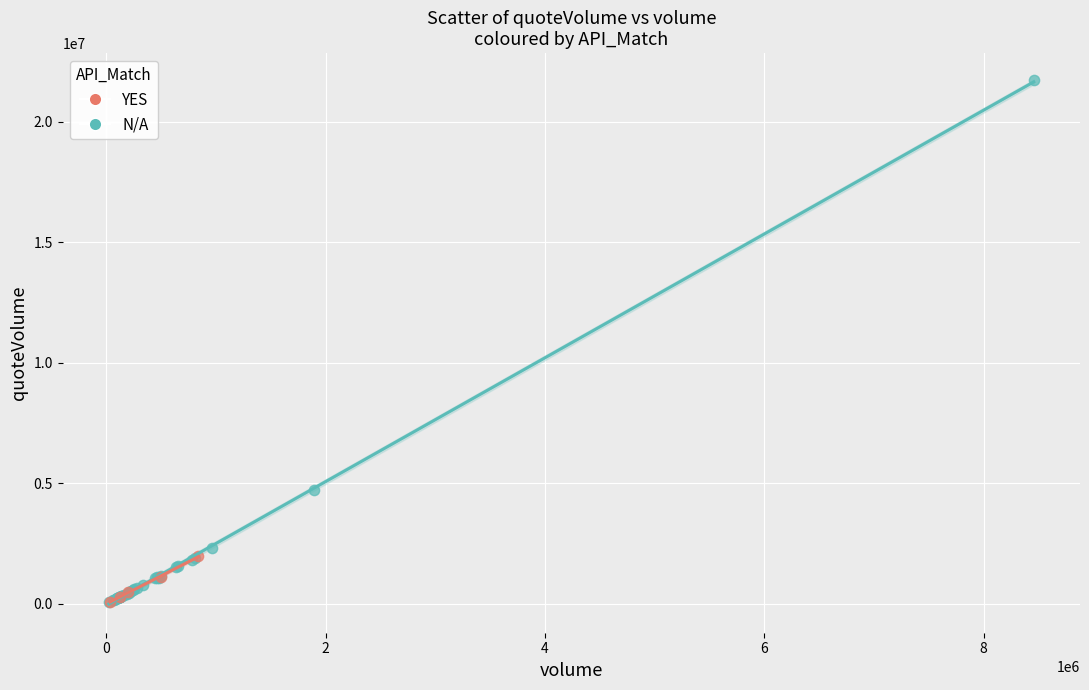

Which series reaches the maximum Y coordinate?

N/A